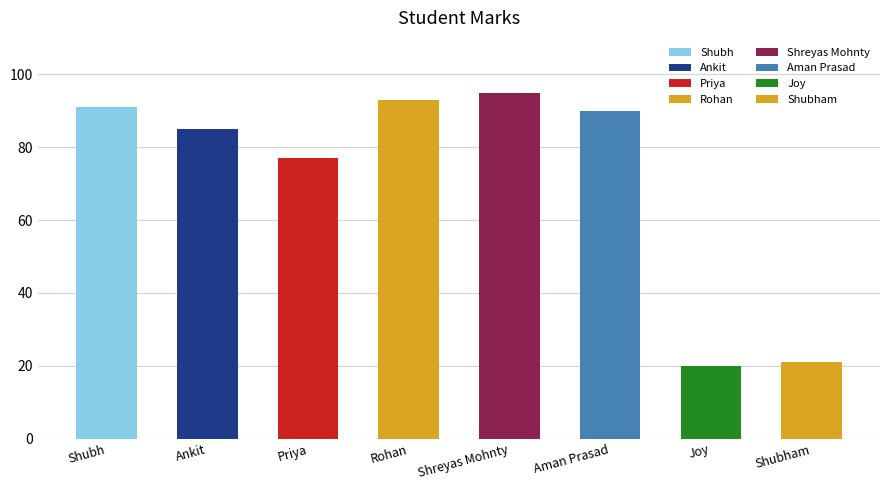

Are the bars grouped side by side (vs. stacked)?

No